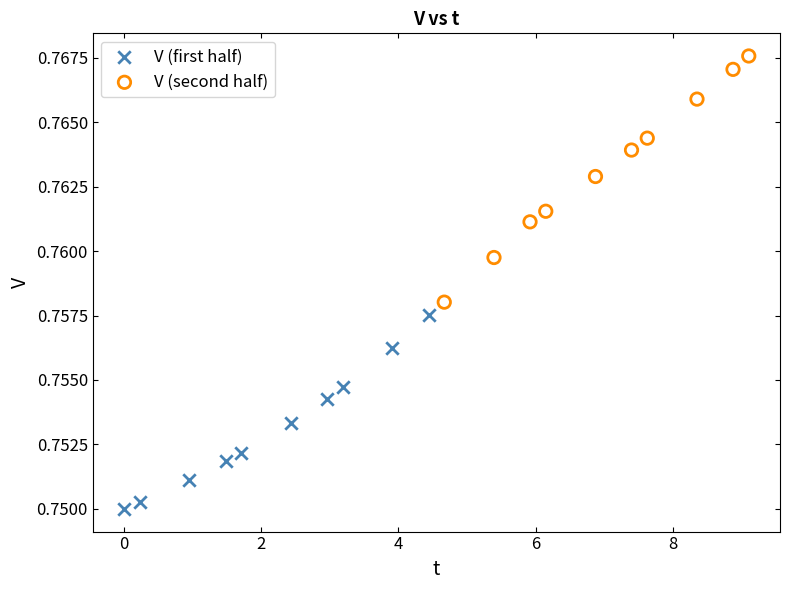

Which series contains the highest Y value?

V (second half)